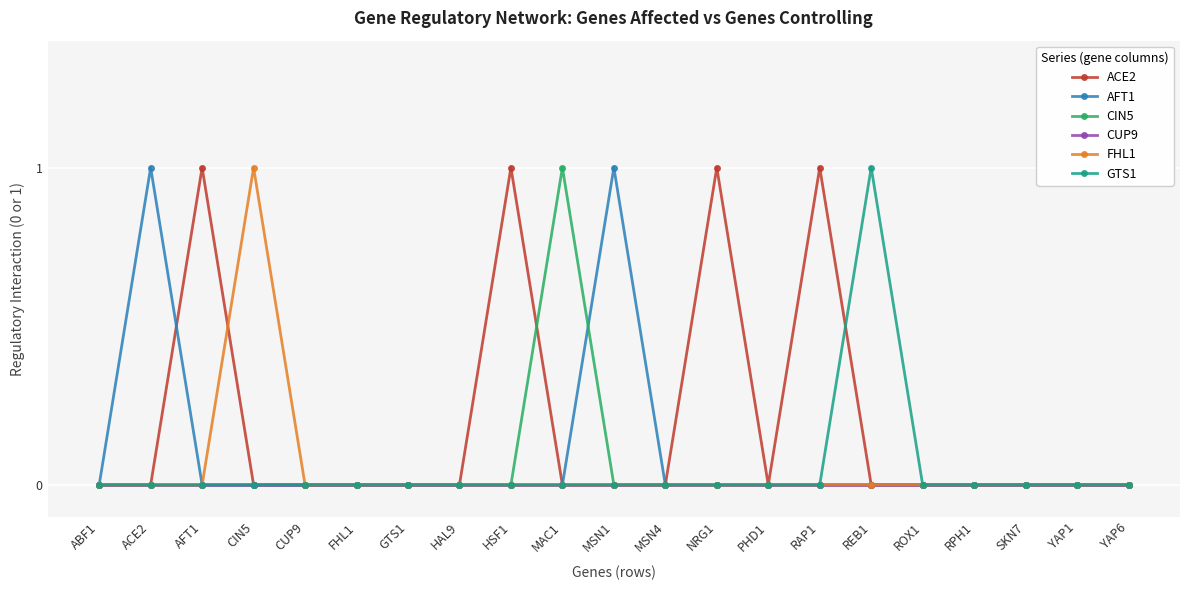

The ACE2 series shows 0 at PHD1. True or false?

True